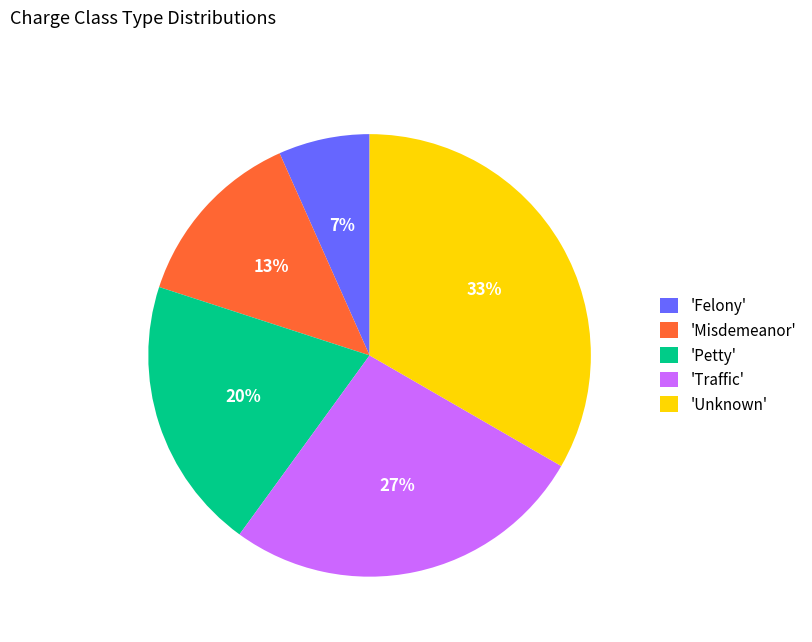

Combined, do 'Petty' and 'Traffic' account for over 50%?

No